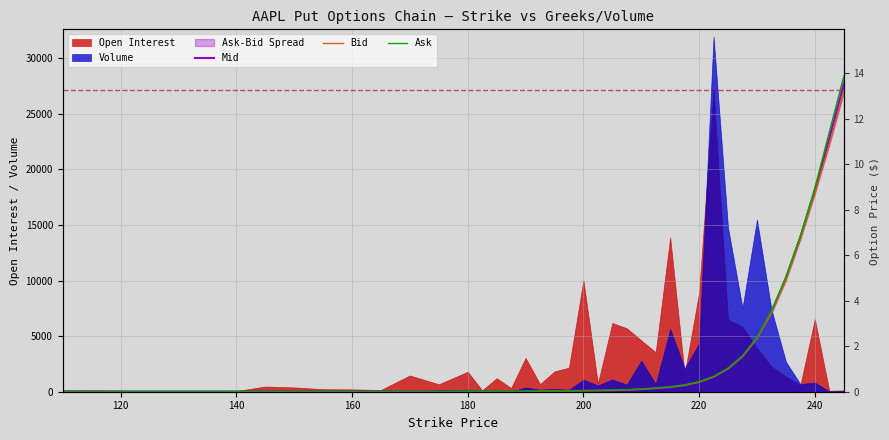

List the series in order of their peak value, highest first.

Ask, Mid, Bid